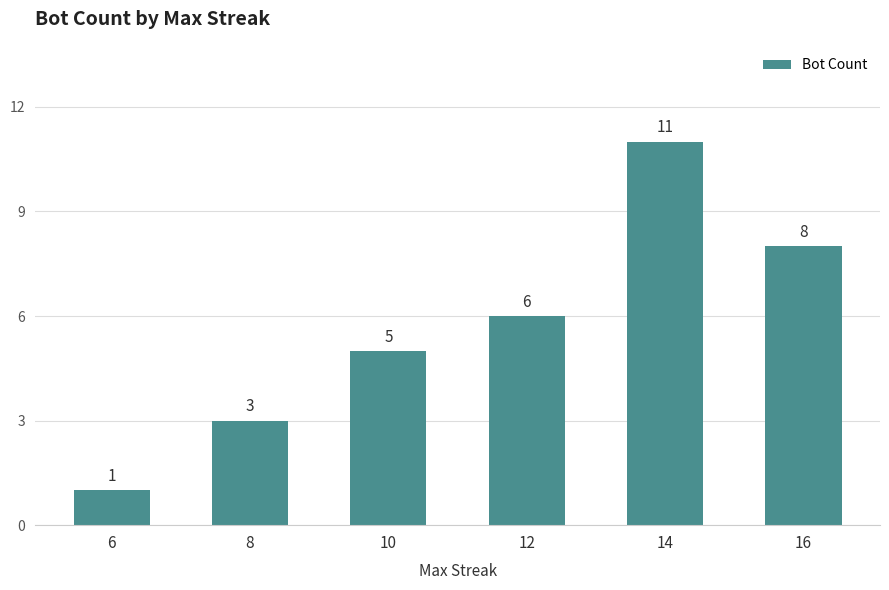

Between 16 and 14, which is larger?

14